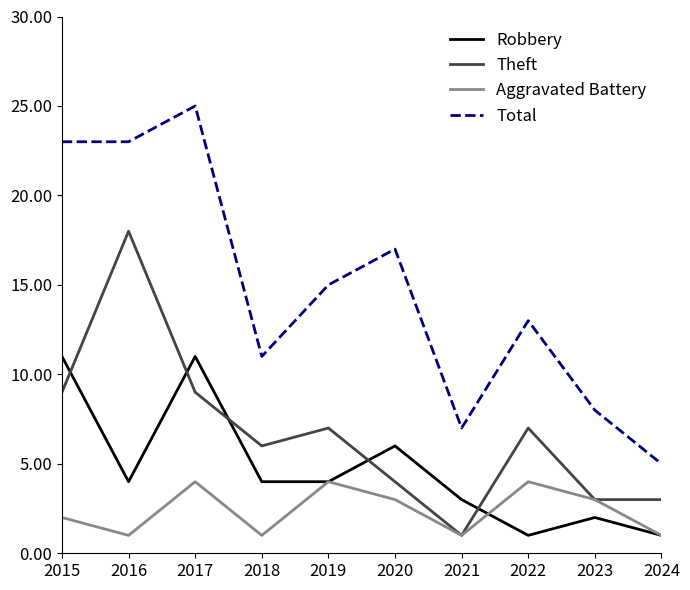

What is the total value across all series at 2022?

25